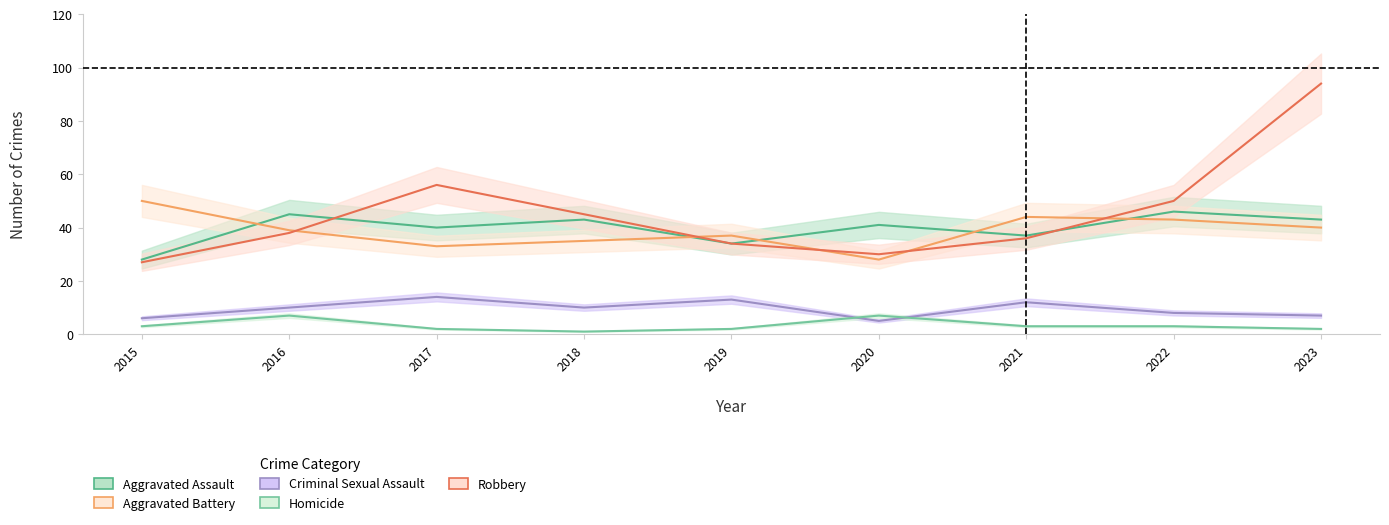

How many data points in Aggravated Battery are above 39?

4